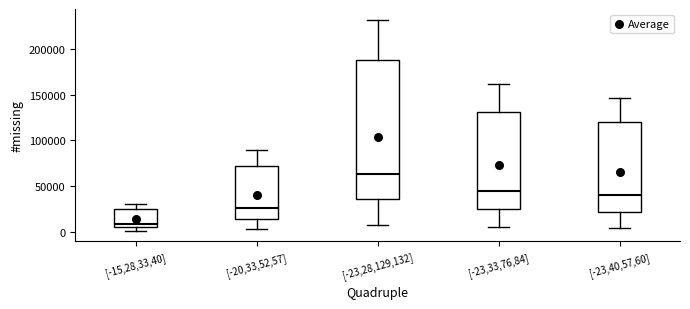

Where does the median line of the box for [-23,40,57,60] sit on the y-axis? The values are not printed on the chart, so give them approximately, as read against the axis.

40000